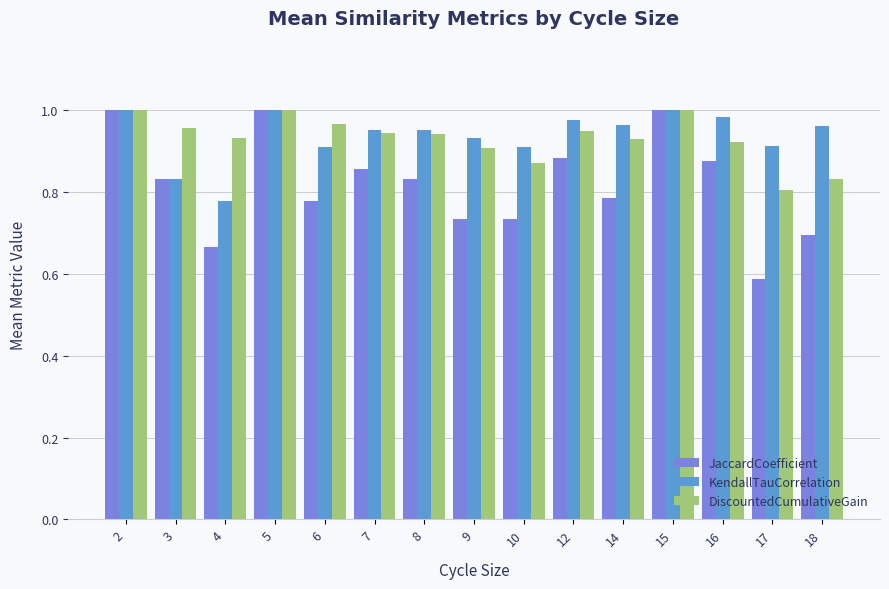

The value of KendallTauCorrelation at 14 is 0.4. True or false?

False